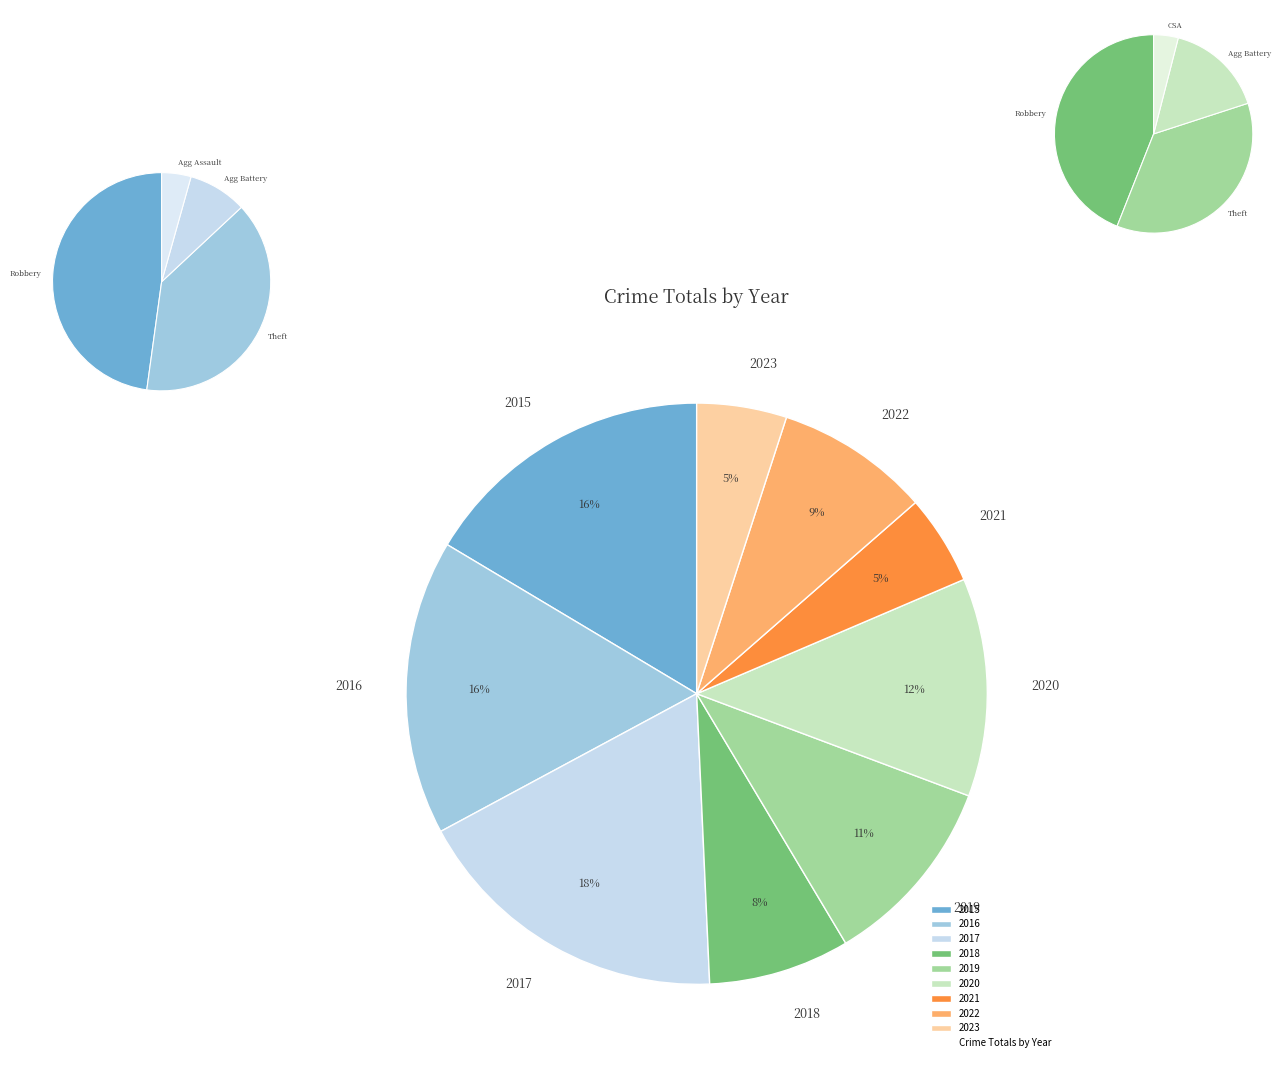

Rank the categories by value from highest to lowest.

2017, 2015, 2016, 2020, 2019, 2022, 2018, 2021, 2023